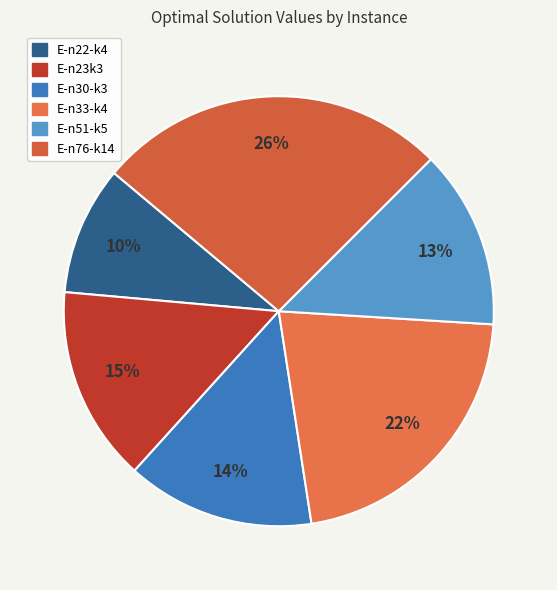

The E-n30-k3 slice represents 1% of the pie. True or false?

False